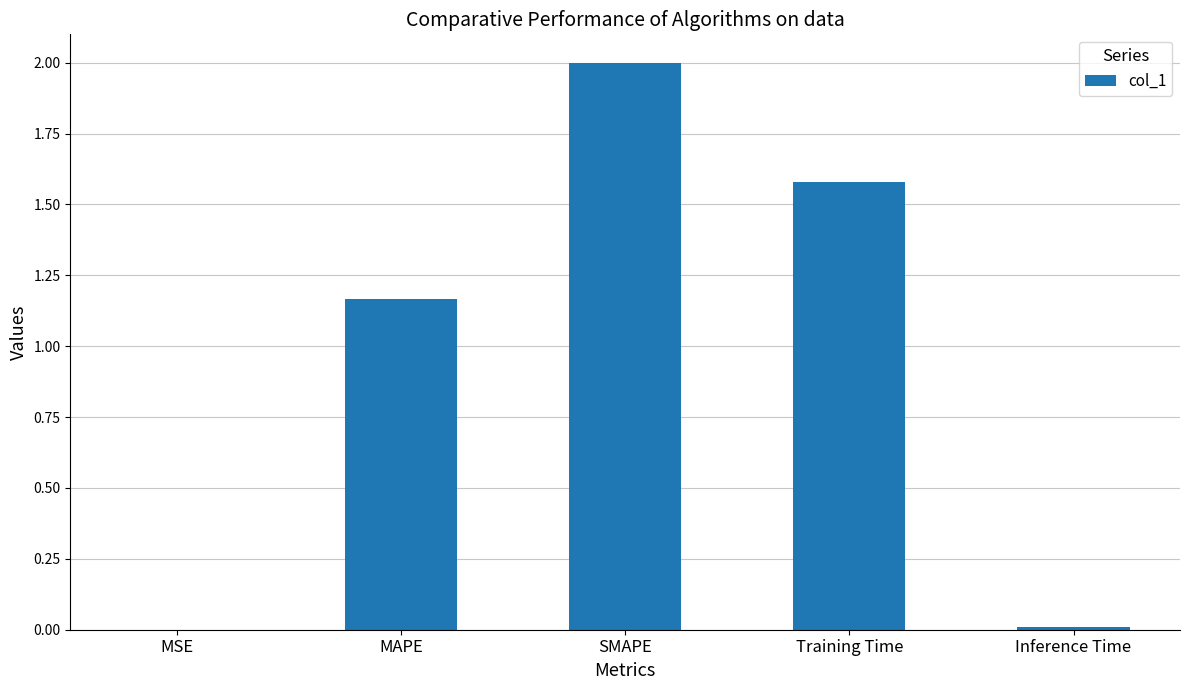

What is the sum of all values?

4.8